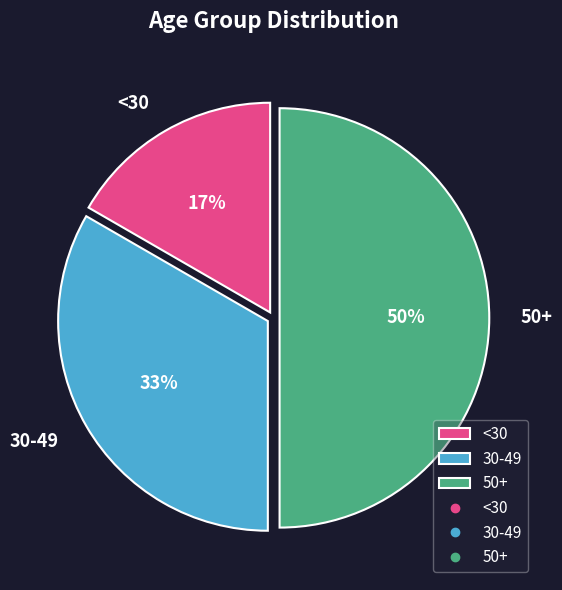

To the nearest percent, what is the difference between the 50+ and 30-49 slice percentages?

17%